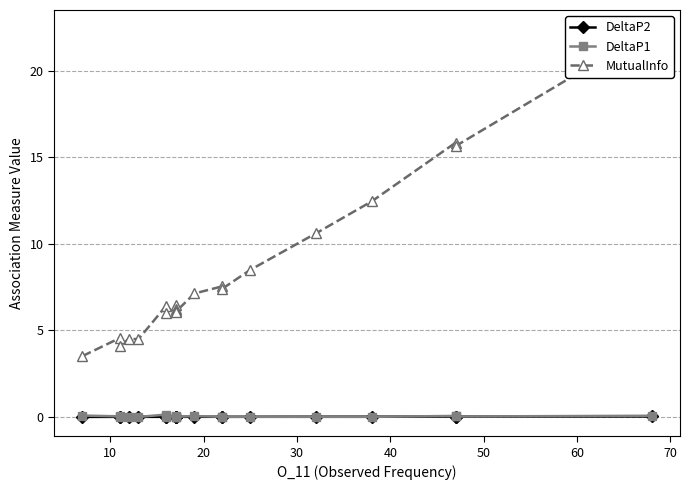

Reading left to right, what are all the values shown in this chart?

DeltaP2: 0.0	0.0	0.0	0.0	0.0	0.0	0.0	0.0	0.0	0.0	0.0	0.0	0.0	0.0	0.0	0.0	0.0	0.0	0.0	0.0
DeltaP1: 0.1	0.0	0.0	0.0	0.0	0.1	0.0	0.0	0.0	0.0	0.0	0.1	0.0	0.0	0.0	0.0	0.0	0.1	0.0	0.1
MutualInfo: 3.5	4.6	4.1	4.5	4.5	6.4	6.0	6.5	6.3	6.1	6.1	7.1	7.5	7.4	8.5	10.6	12.4	15.8	15.6	22.4